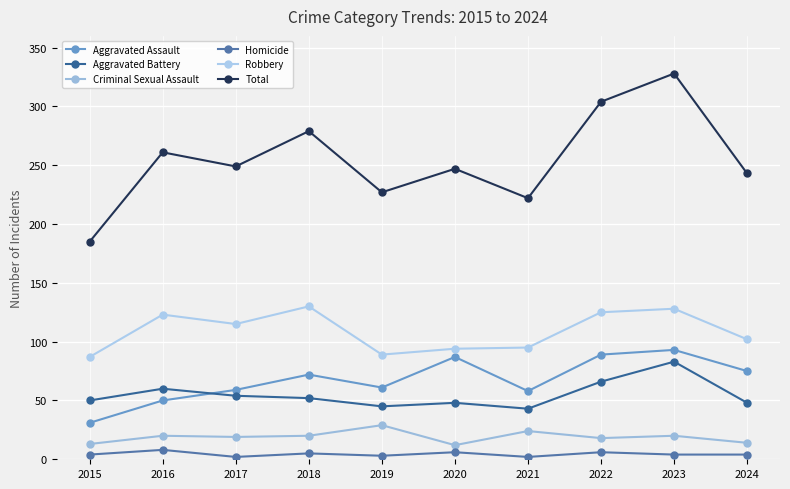

What are all the series names shown in the legend?

Aggravated Assault, Aggravated Battery, Criminal Sexual Assault, Homicide, Robbery, Total